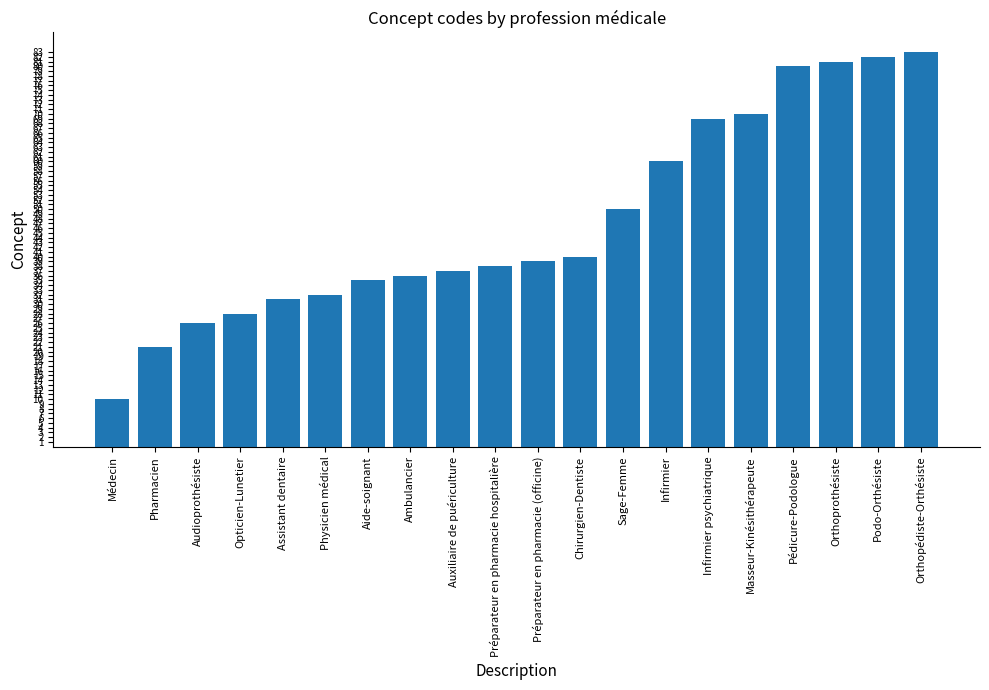

Count the number of data series in this chart.

1